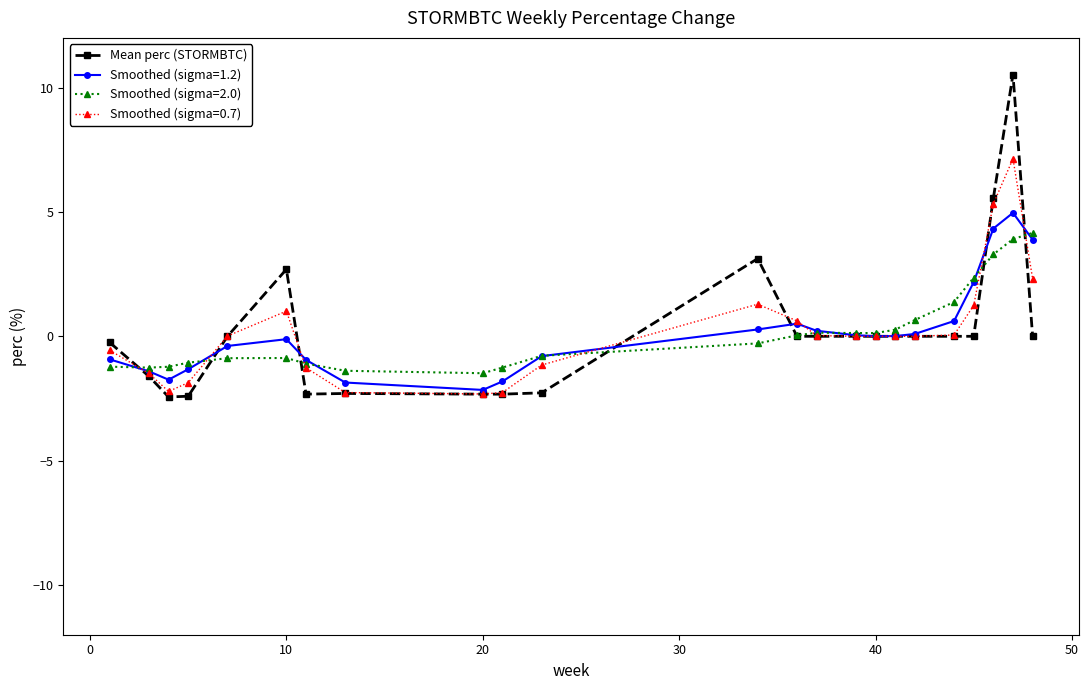

What is the maximum value shown in the chart?

10.5